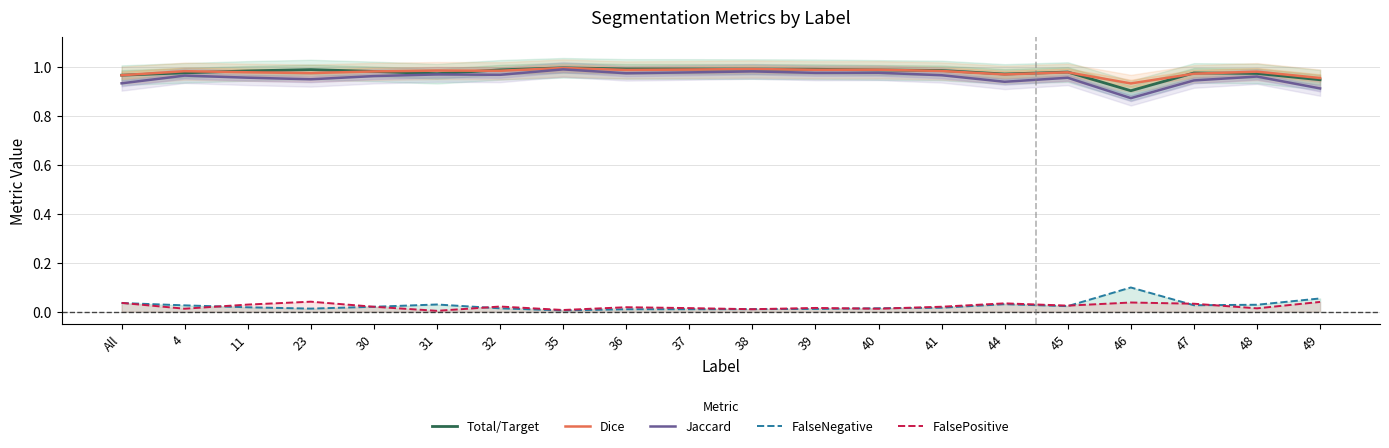

What are all the series names shown in the legend?

Total/Target, Dice, Jaccard, FalseNegative, FalsePositive